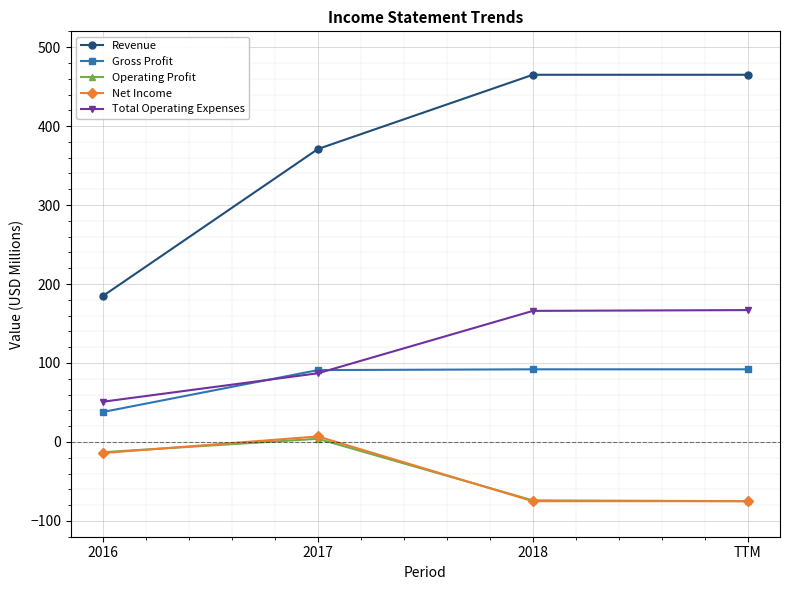

At how many categories does at least one series exceed 233?

3